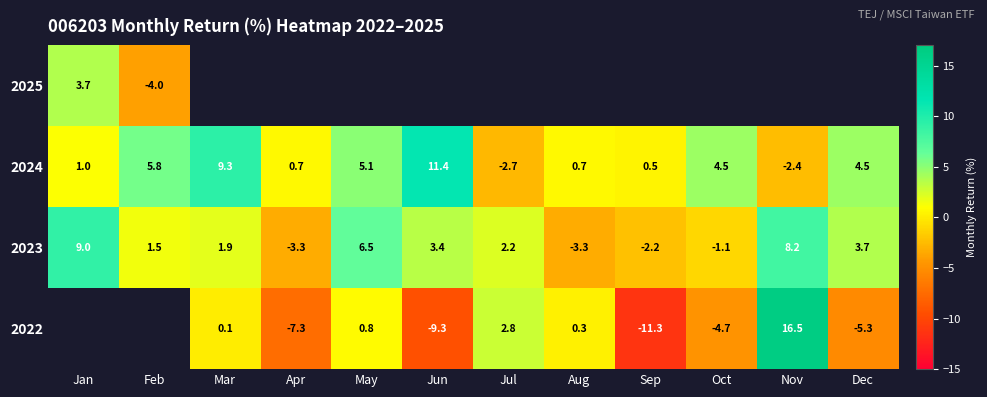

What is the sum of all 2023 values?

26.6